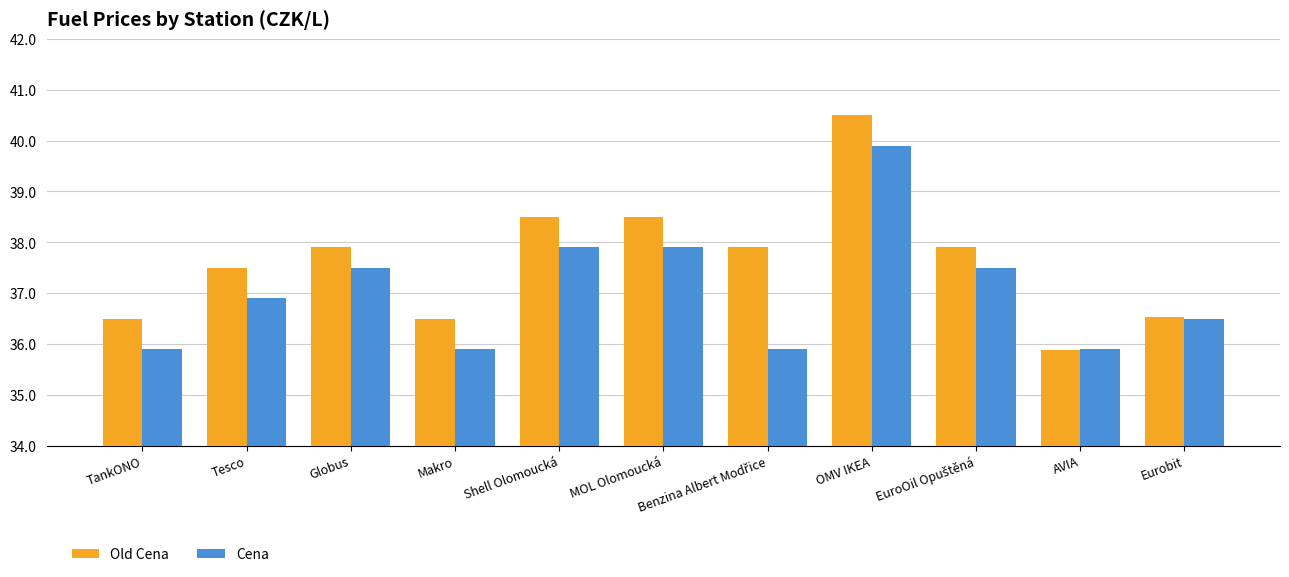

How many values in the Old Cena series exceed 37?

7